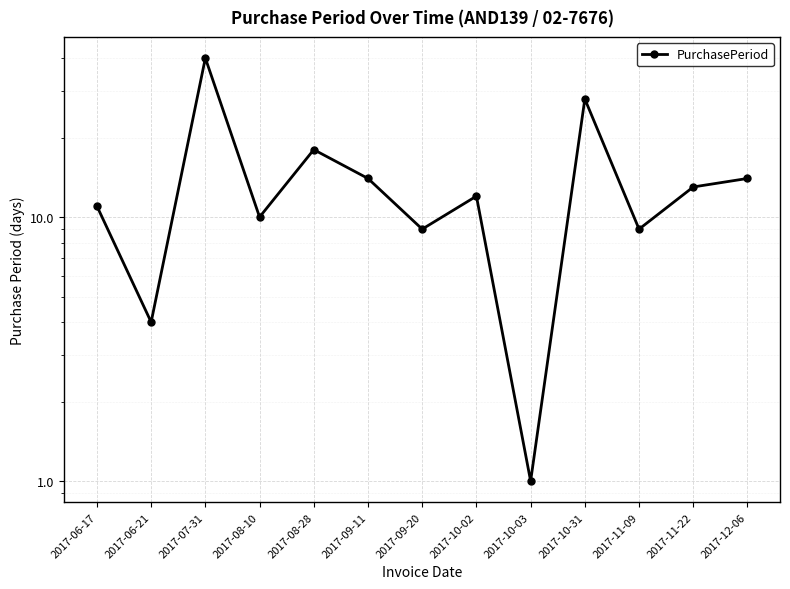

What is the ratio of the value at 2017-10-03 to the value at 2017-09-20?

0.1